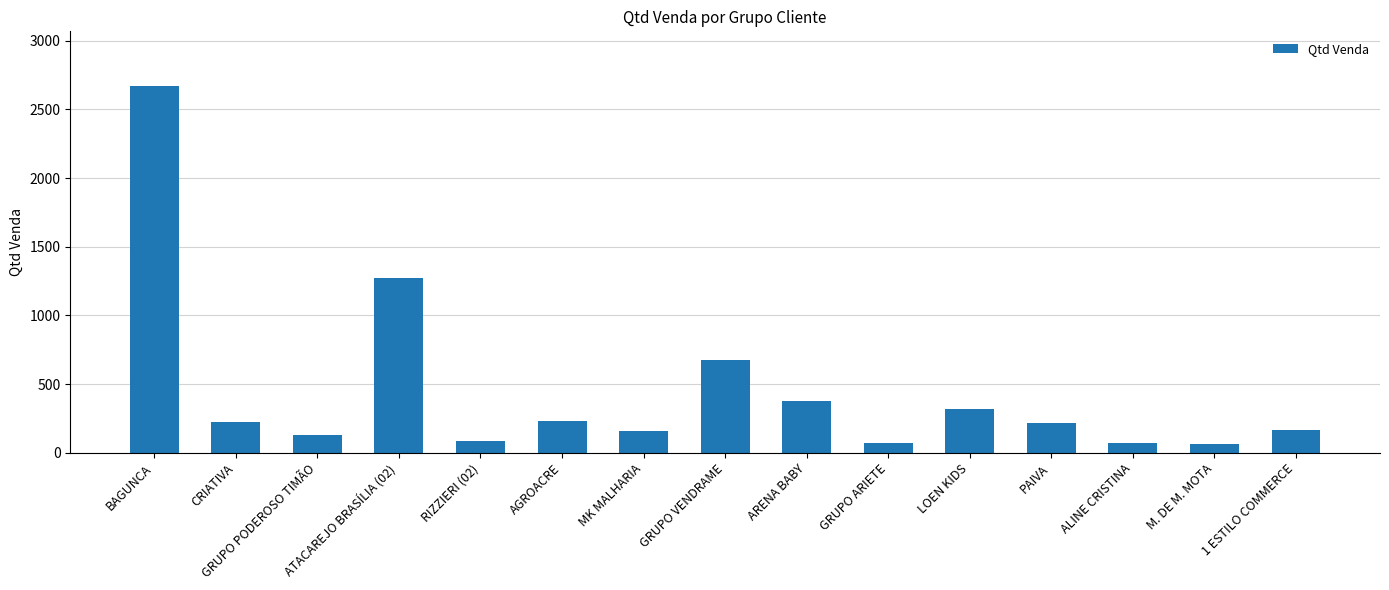

How many categories are shown in the chart?

15